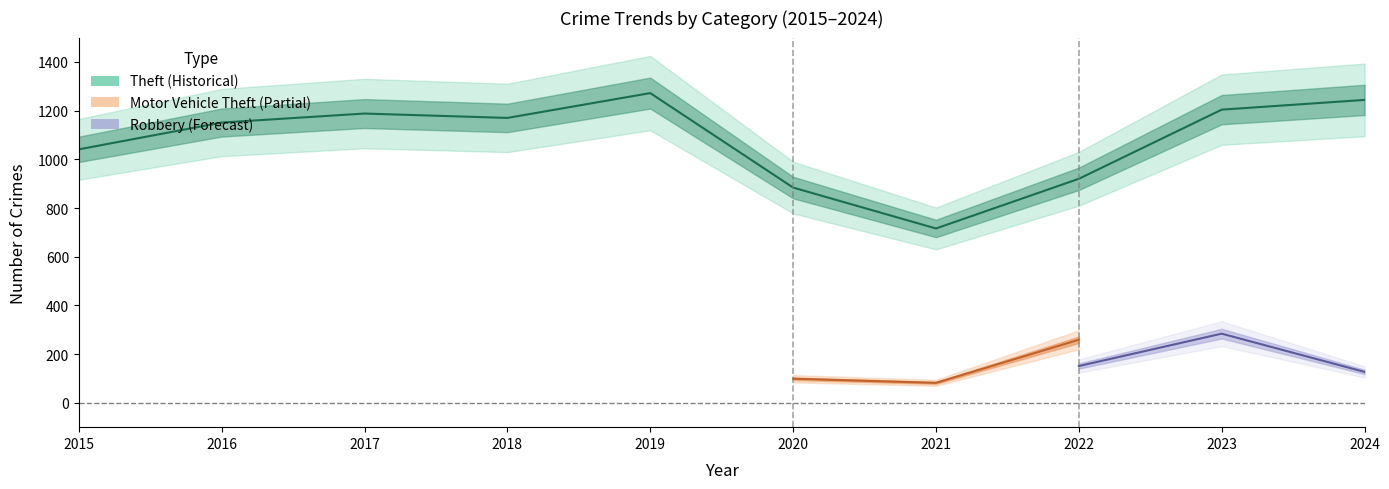

What is the approximate value at 2017?

1188